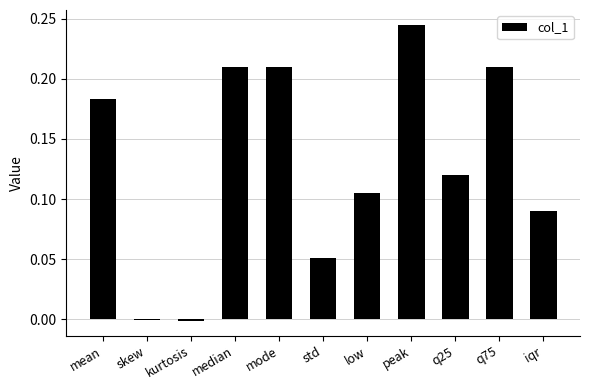

Is it true that the value at median is 0.3?

False